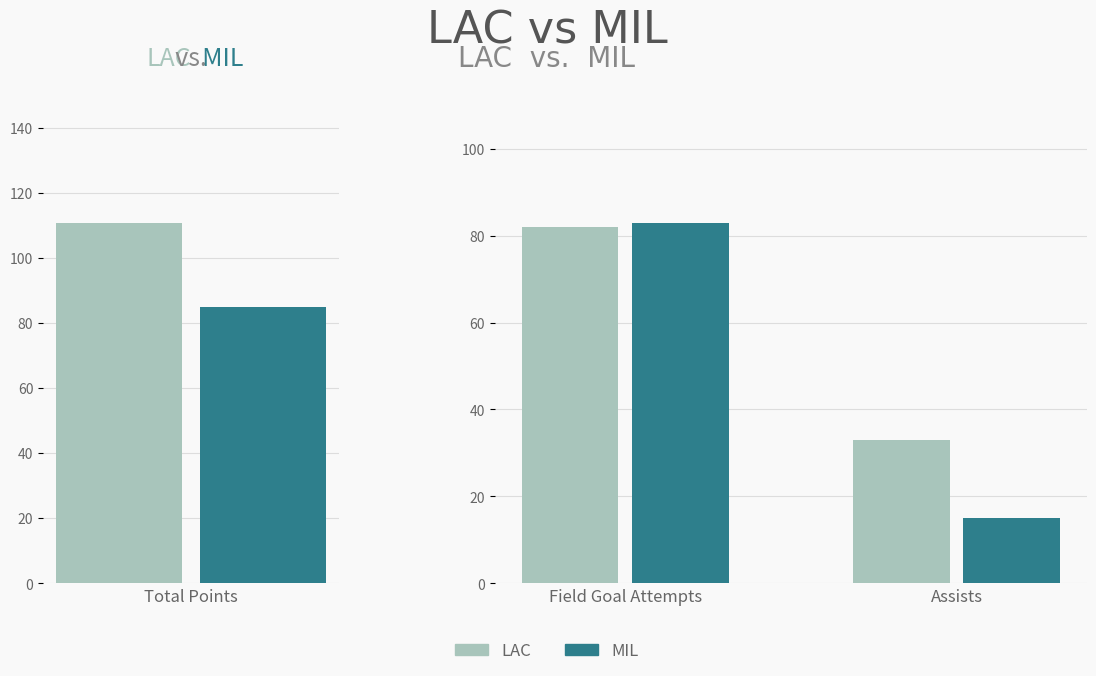

Are the bars horizontal?

No